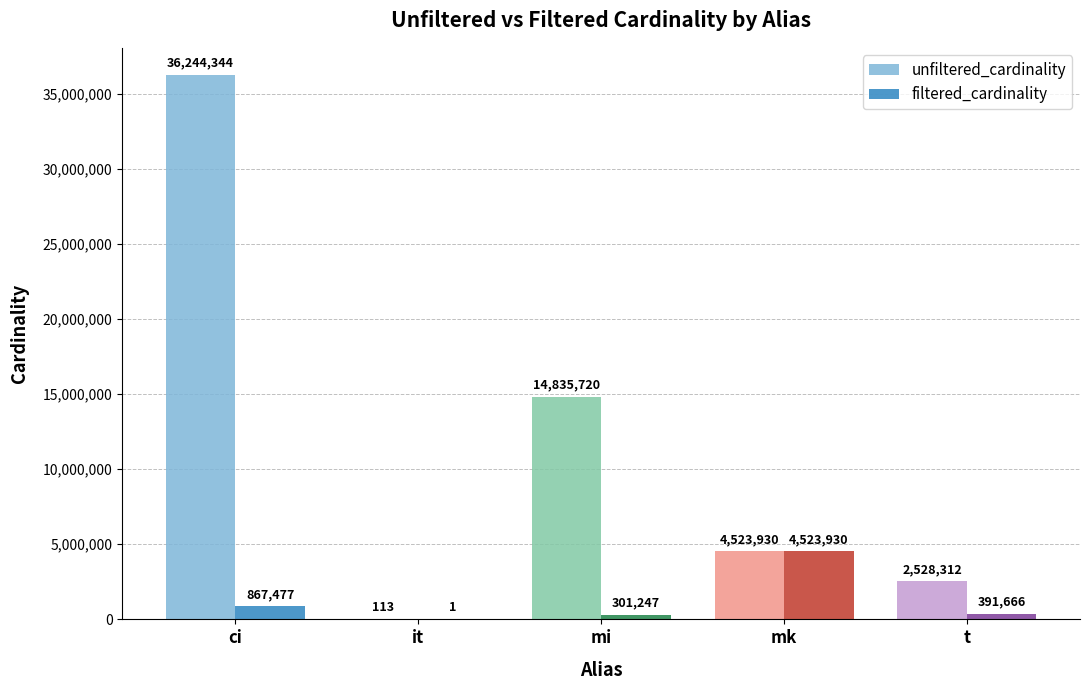

What are all the series names shown in the legend?

unfiltered_cardinality, filtered_cardinality